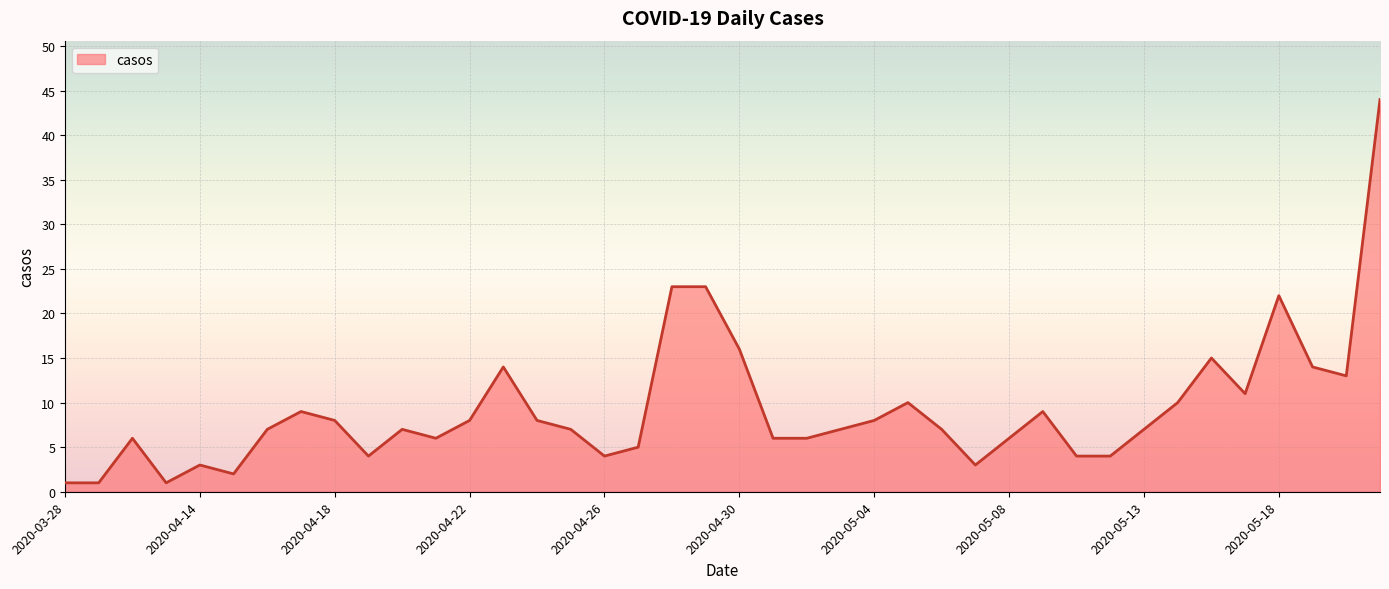

What is the average value?

9